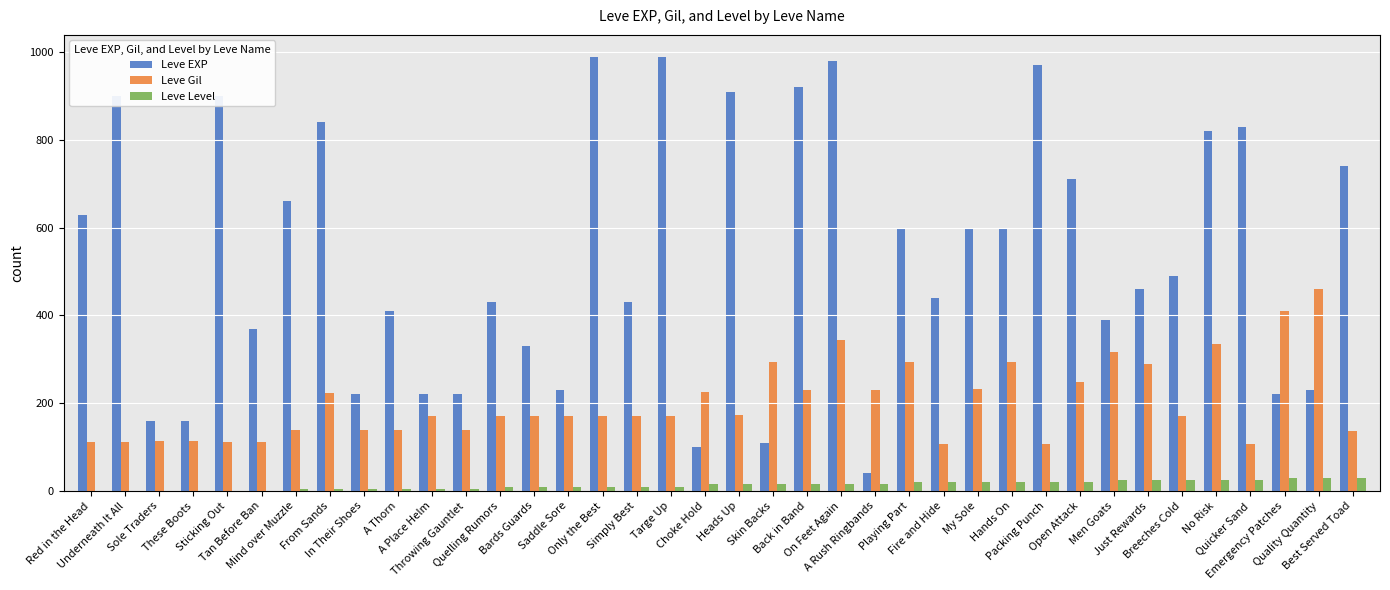

Which series has the largest total across all categories?

Leve EXP